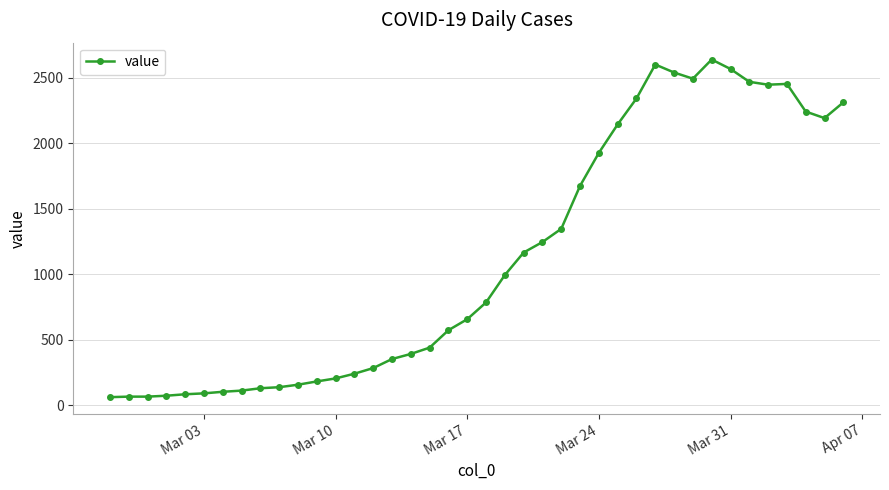

What is the value of the 29th point from the left?

2341